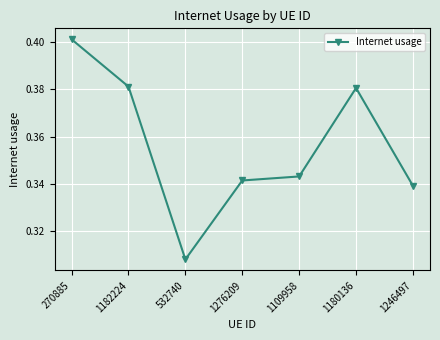

How many values are between 0 and 1?

7